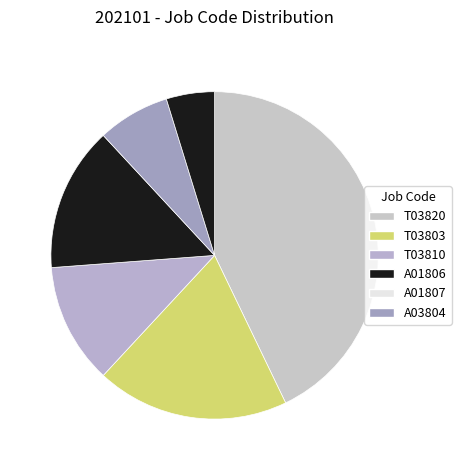

True or false: A03804 accounts for 1% of the total.

False